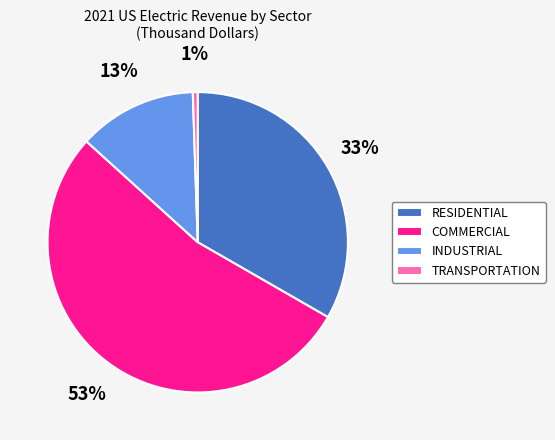

What is the ratio of the value at INDUSTRIAL to the value at RESIDENTIAL?

0.4